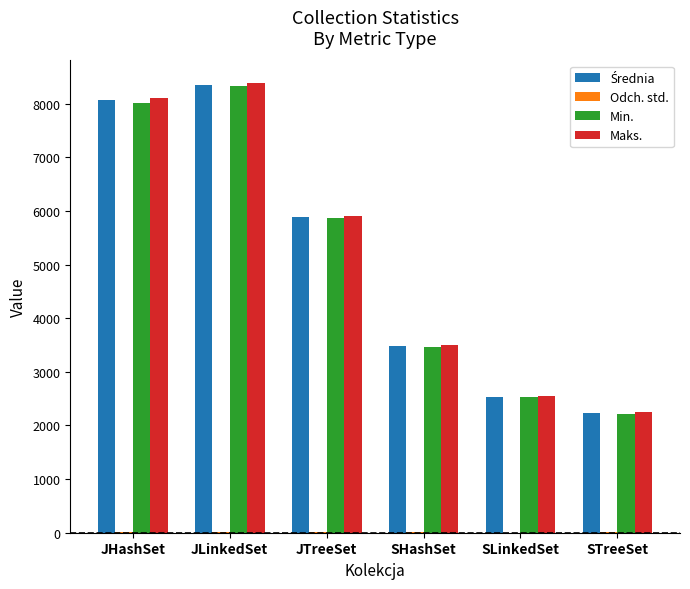

Between JLinkedSet and SHashSet, which series saw the biggest shift?

Maks.